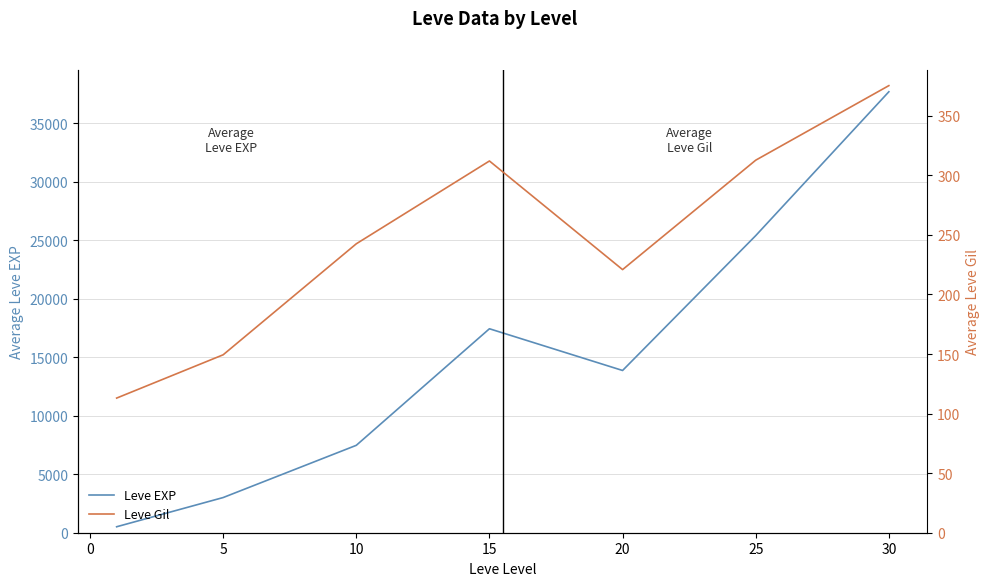

What is the maximum value for Leve Gil?

375.2